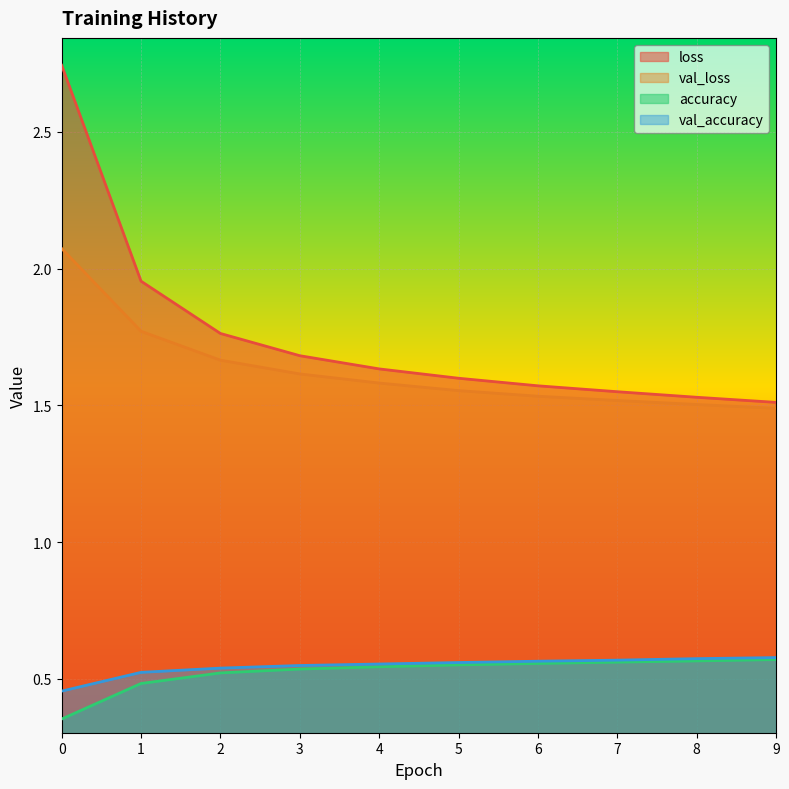

How many lines are shown in the chart?

4